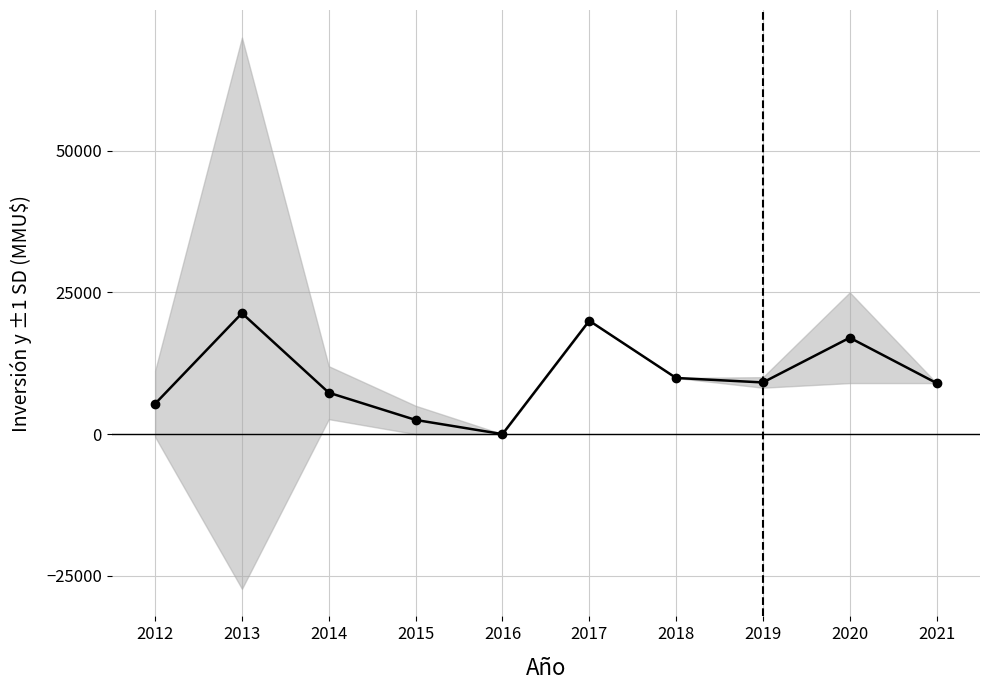

What is the sum of all values?

101504.1